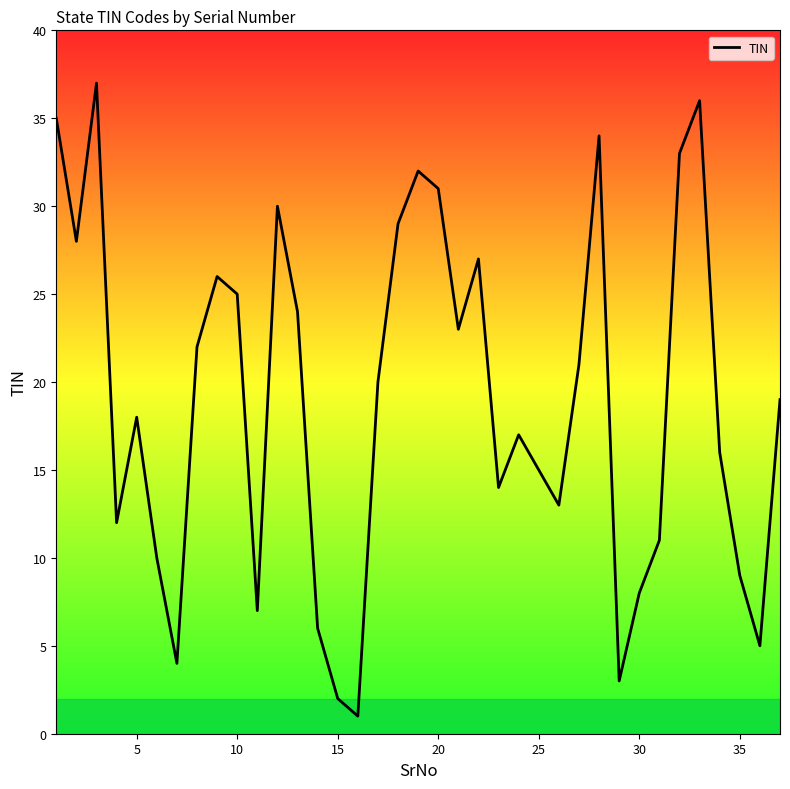

What is the sum of all values?

703